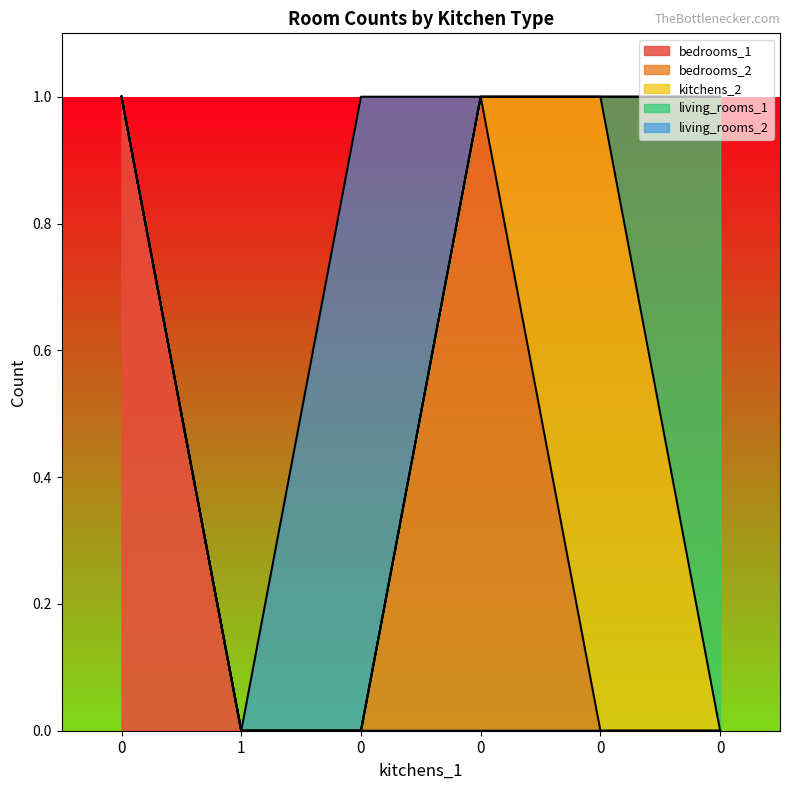

What is the spread (max minus min) of values at 0?

1